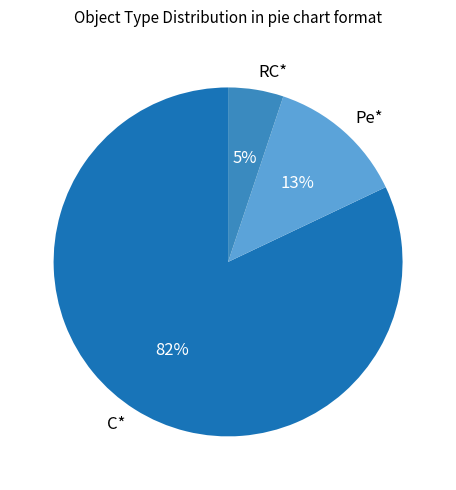

How many segments does this pie chart have?

3